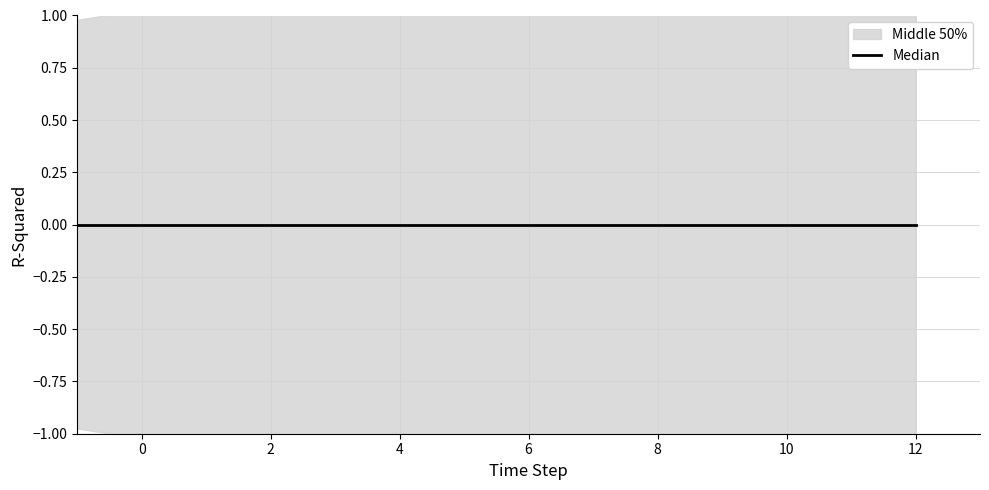

Reading left to right, list all the values displayed in this chart.

upper_pi: -1=1.0	0=1.0	1=1.1	2=1.1	3=1.2	4=1.2	5=1.2	6=1.3	7=1.3	8=1.4	9=1.4	10=1.4	11=1.5	12=1.5
lower_pi: -1=-1.0	0=-1.0	1=-1.1	2=-1.1	3=-1.2	4=-1.2	5=-1.2	6=-1.3	7=-1.3	8=-1.4	9=-1.4	10=-1.4	11=-1.5	12=-1.5
estimate: -1=0.0	0=0.0	1=0.0	2=0.0	3=0.0	4=0.0	5=0.0	6=0.0	7=0.0	8=0.0	9=0.0	10=0.0	11=0.0	12=0.0